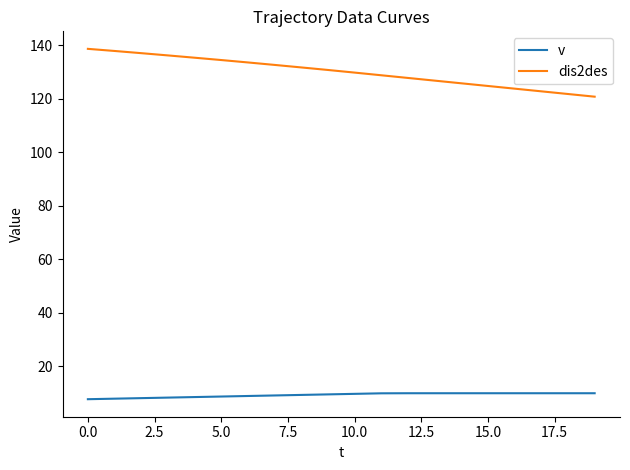

What are all the series names shown in the legend?

v, dis2des